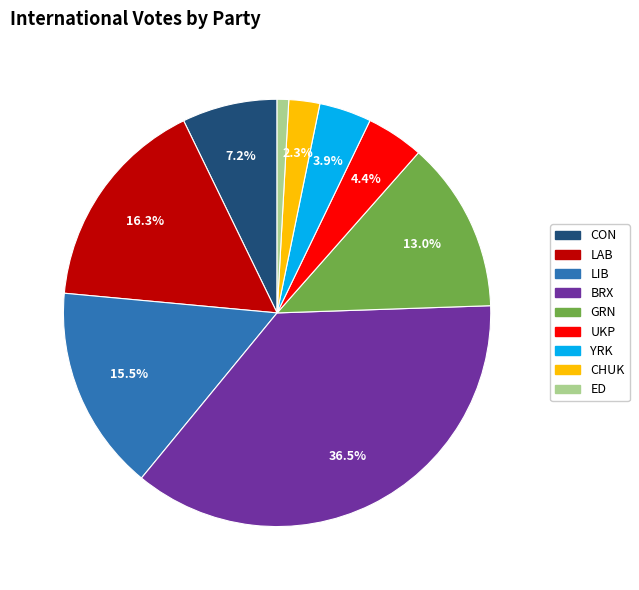

Which slice is the smallest?

ED